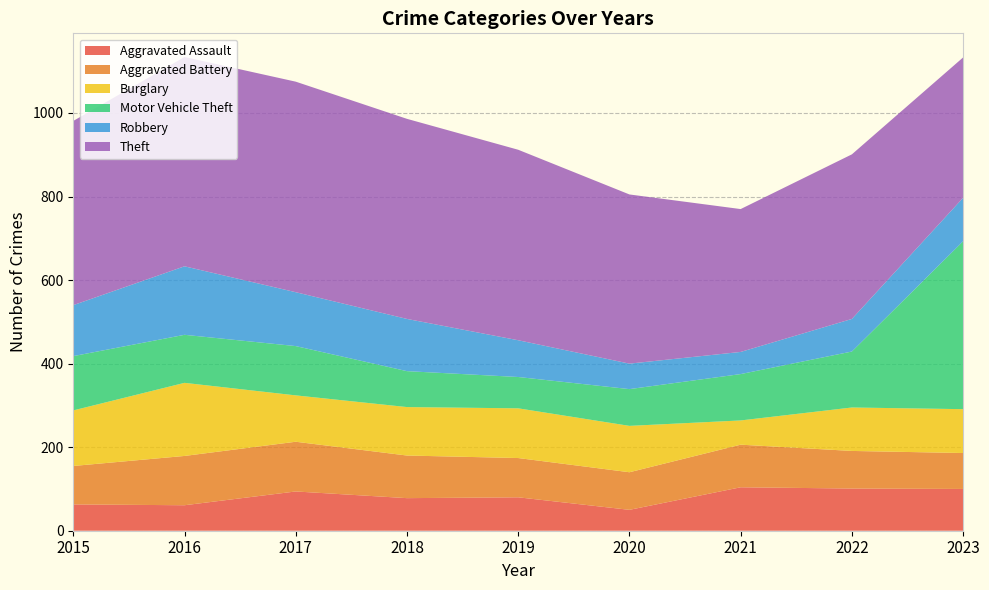

Reading right to left, transcribe all the data shown in this chart.

Aggravated Assault: 2023=100	2022=101	2021=104	2020=50	2019=80	2018=78	2017=94	2016=61	2015=63
Aggravated Battery: 2023=86	2022=90	2021=102	2020=90	2019=94	2018=102	2017=119	2016=118	2015=92
Burglary: 2023=105	2022=104	2021=58	2020=111	2019=119	2018=116	2017=111	2016=175	2015=133
Motor Vehicle Theft: 2023=402	2022=134	2021=111	2020=88	2019=75	2018=86	2017=118	2016=115	2015=130
Robbery: 2023=104	2022=78	2021=53	2020=61	2019=88	2018=125	2017=129	2016=164	2015=122
Theft: 2023=336	2022=394	2021=342	2020=405	2019=456	2018=479	2017=504	2016=501	2015=441